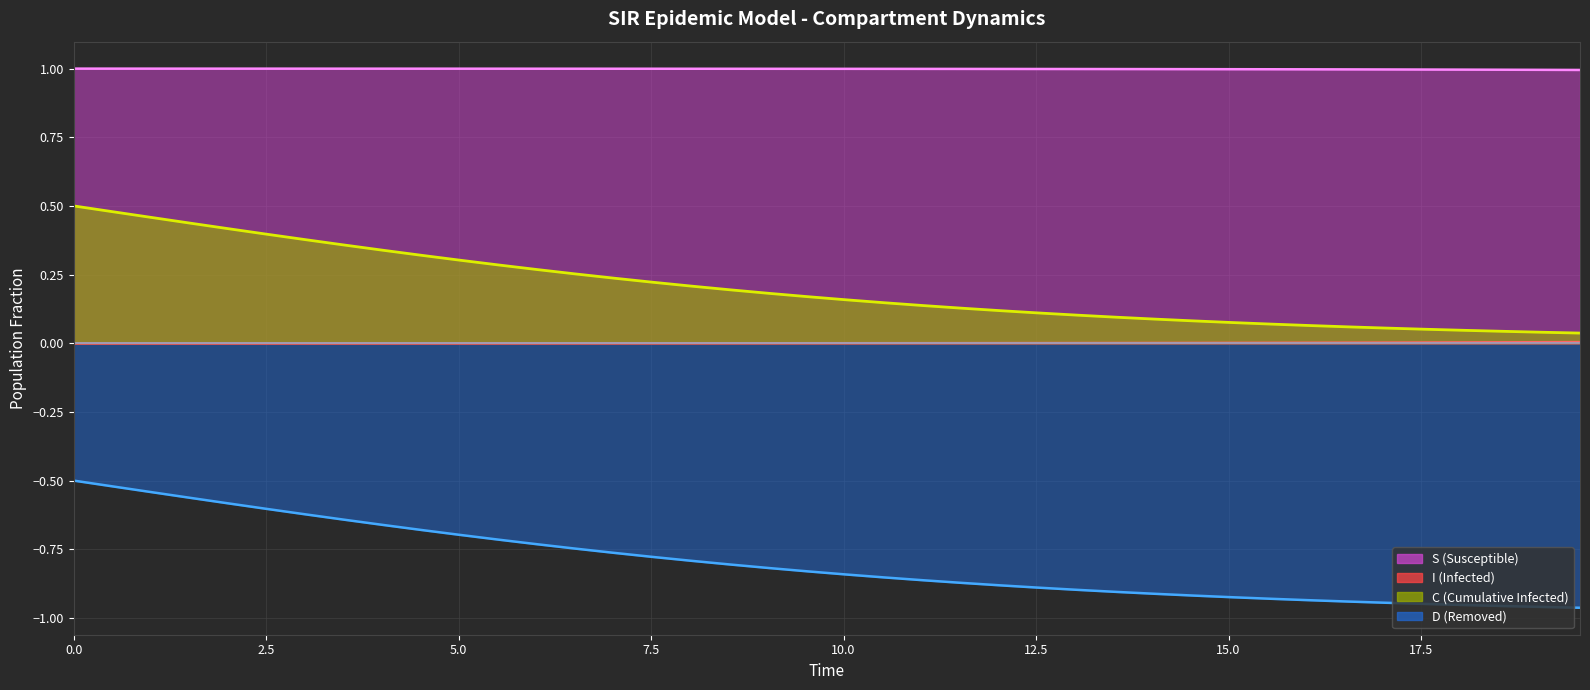

True or false: D and S intersect in this chart.

False